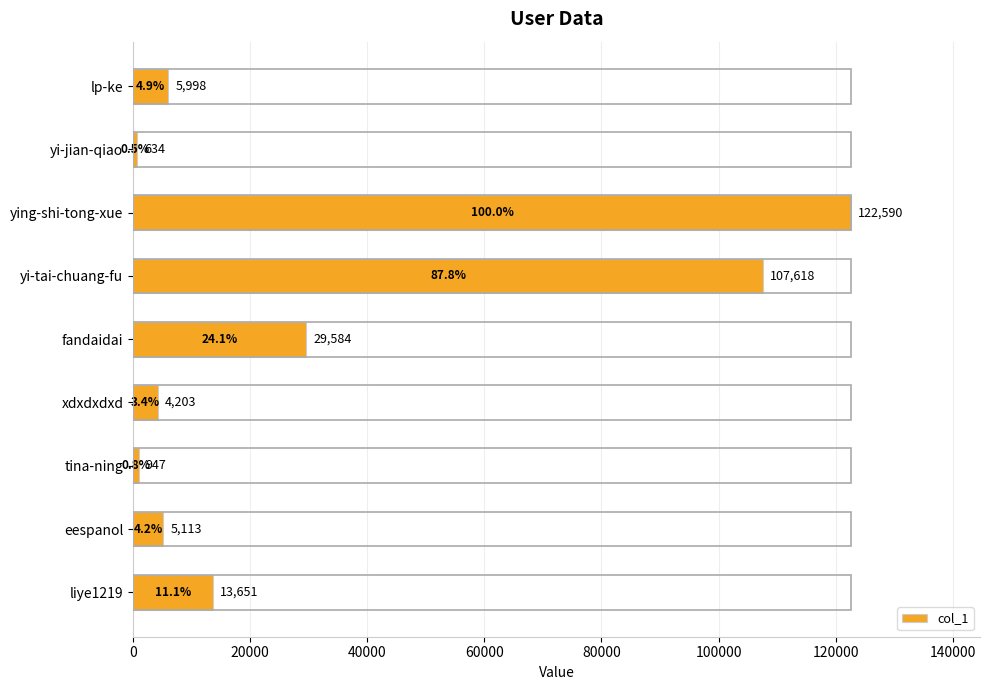

List the labels in order of value, largest first.

ying-shi-tong-xue, yi-tai-chuang-fu, fandaidai, liye1219, lp-ke, eespanol, xdxdxdxd, tina-ning, yi-jian-qiao